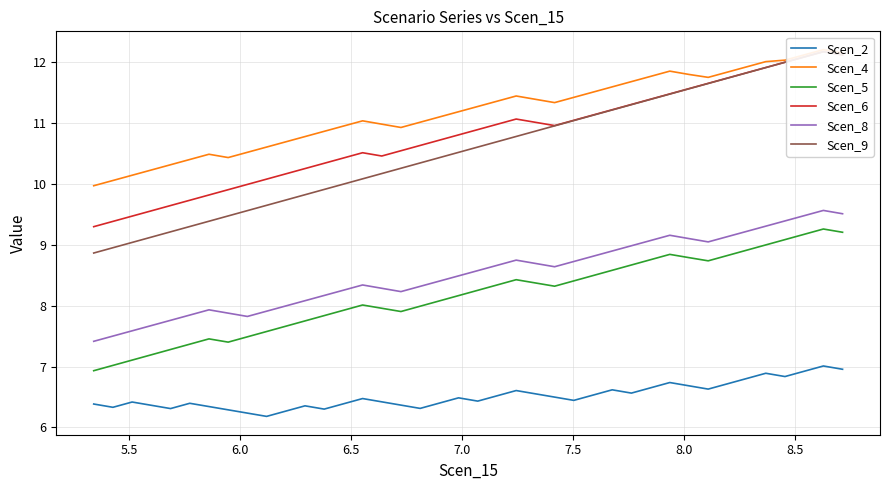

The value of Scen_8 at 5.0 is 3.5. True or false?

False